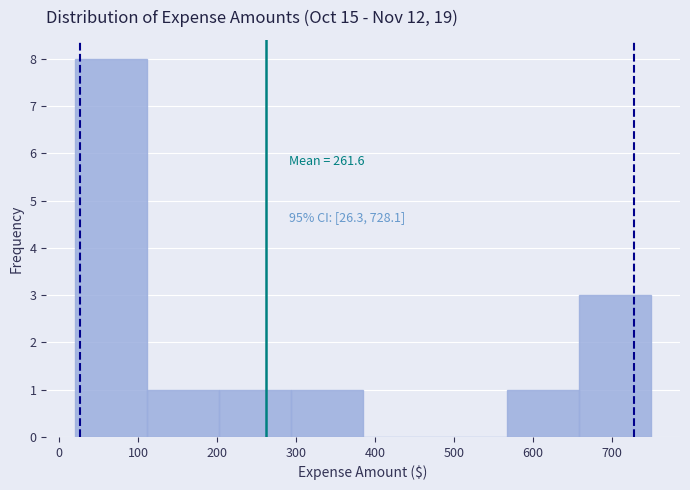

Which range on the x-axis has the tallest bar?

20 to 110